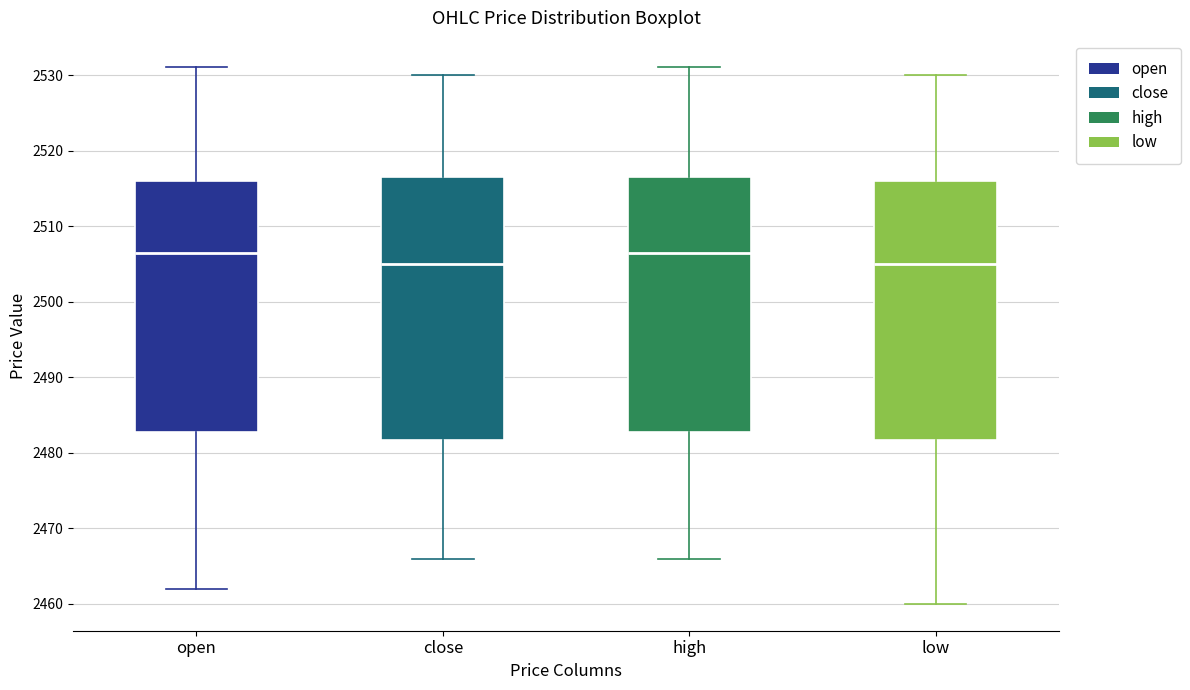

Where does the median line of the box for high sit on the y-axis? The values are not printed on the chart, so give them approximately, as read against the axis.

2507